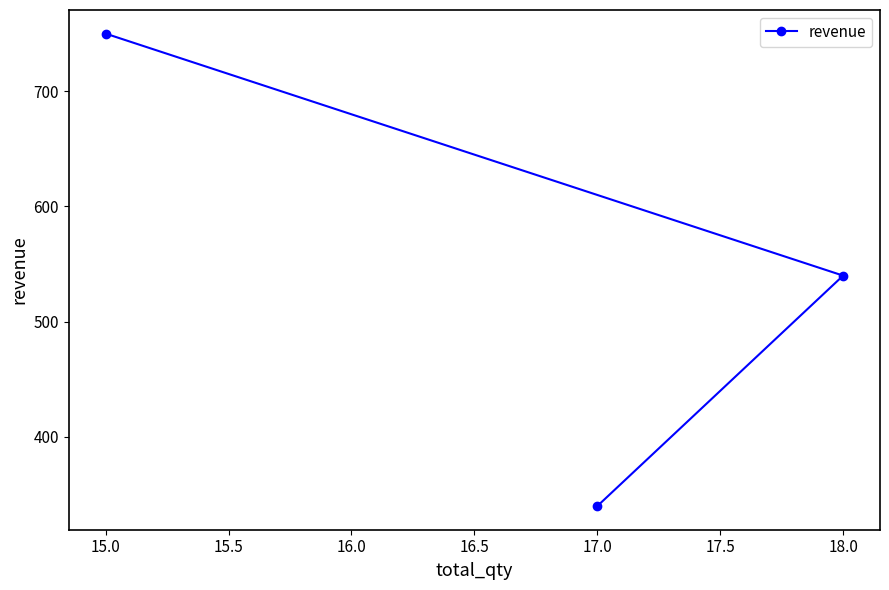

List the labels in order of value, largest first.

15.0, 18.0, 17.0